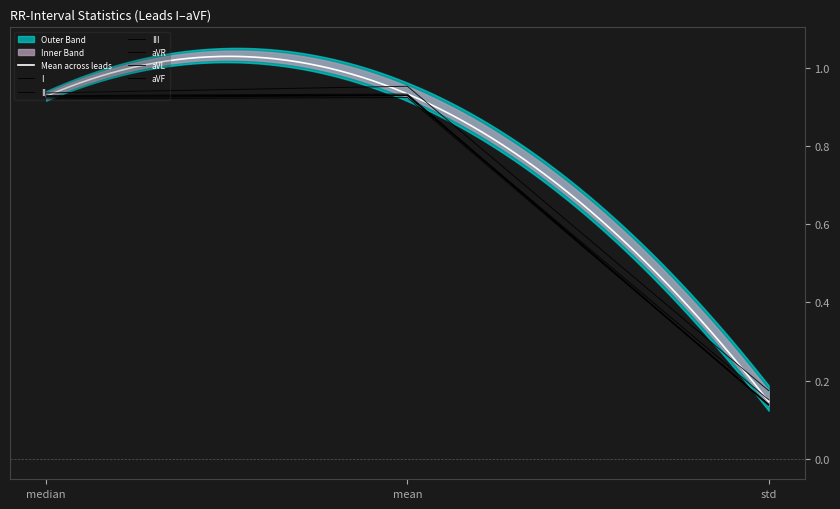

How many data points does each series have?

3